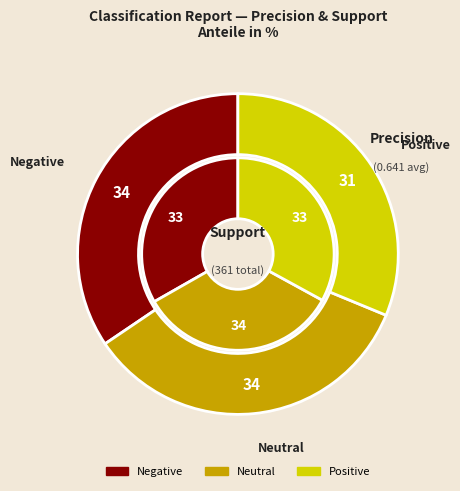

True or false: Positive accounts for 31% of the total.

True